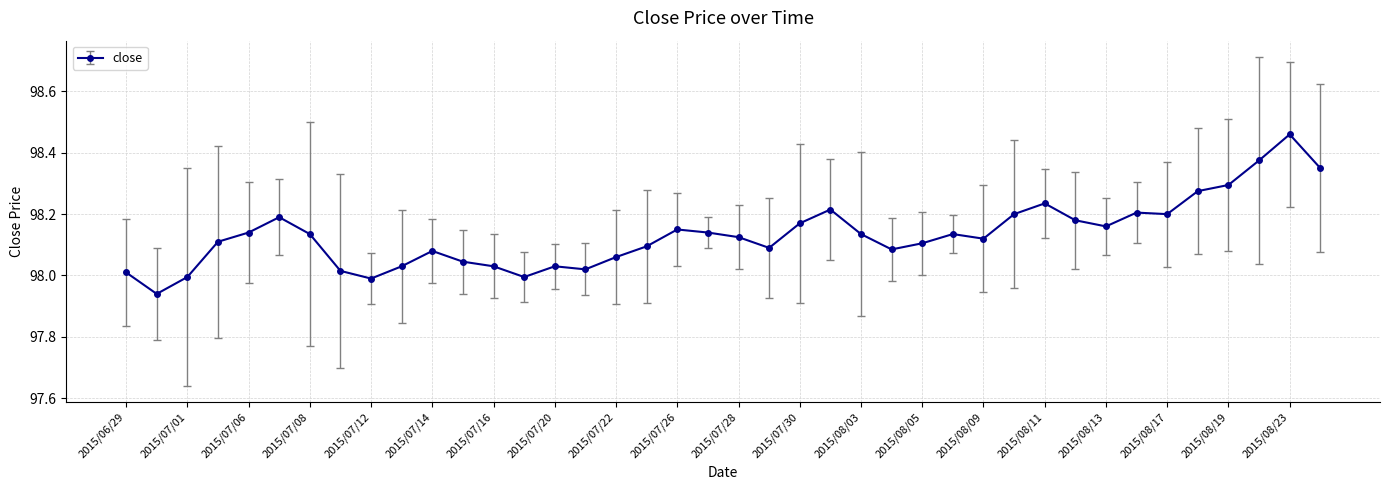

What is the difference between the maximum and minimum values?

0.5